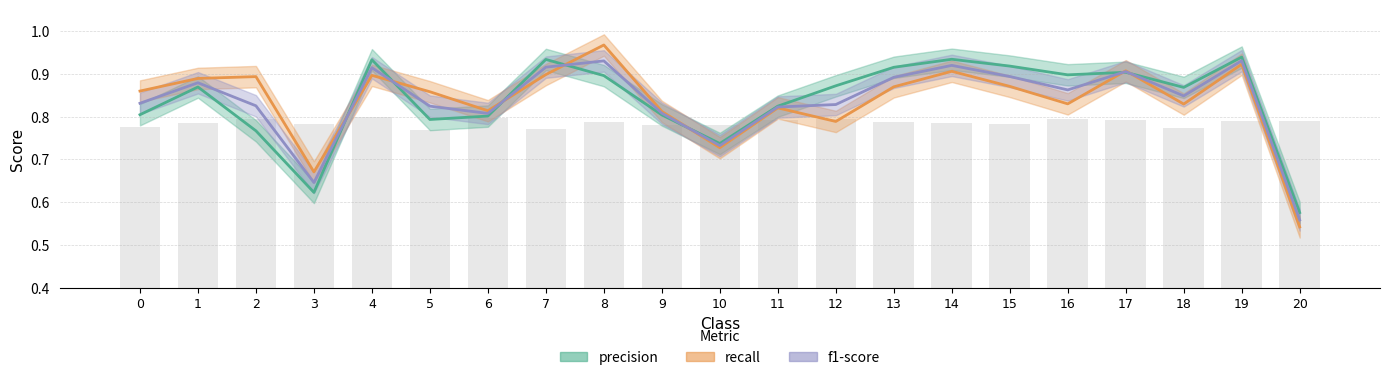

At which label does f1-score reach its peak?

19